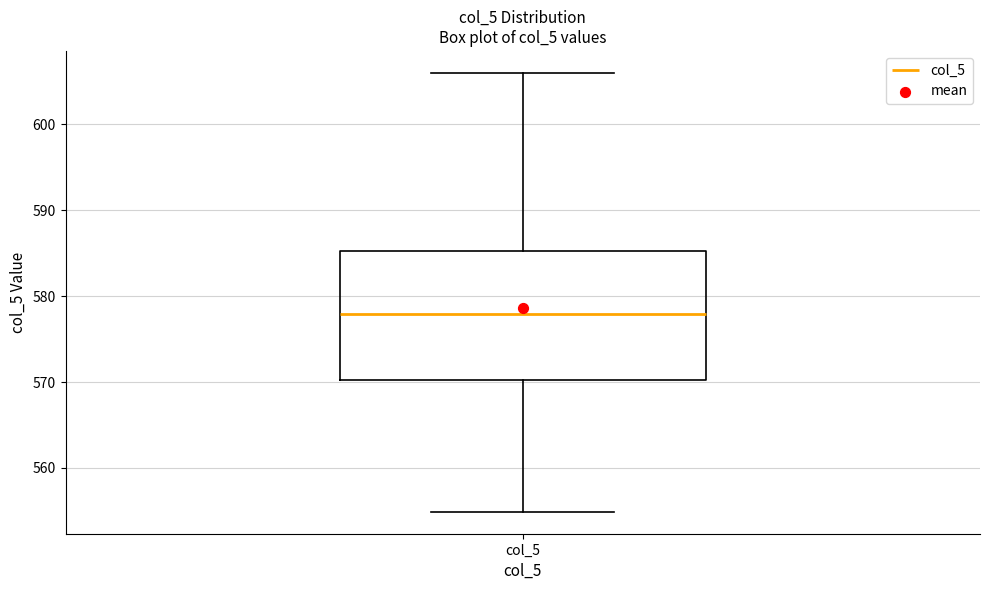

Where does the upper whisker of the box for col_5 end on the y-axis? The values are not printed on the chart, so give them approximately, as read against the axis.

606